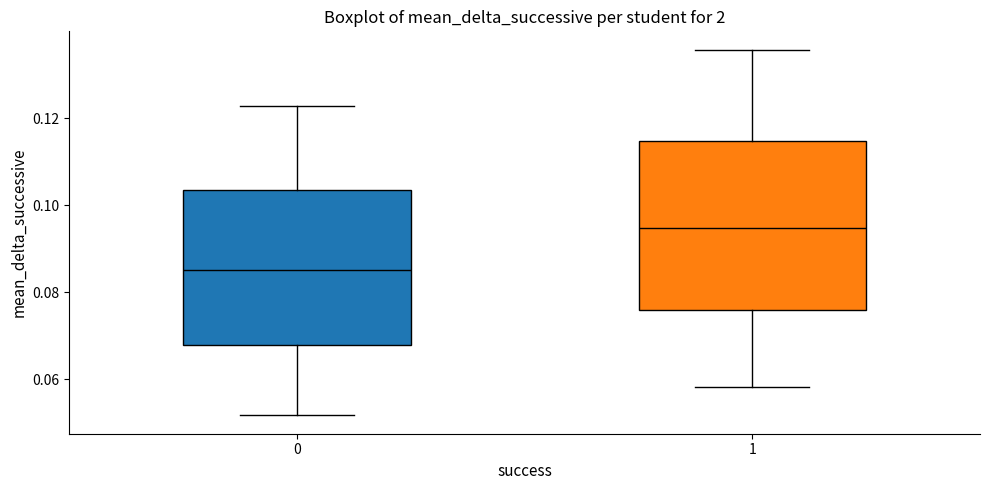

Reading left to right, transcribe this box plot: for each box, give where its median line is, the range the box spans, and where its two whiskers end, as read against the y-axis. The values are not printed on the chart, so give them approximately, as read against the axis.

0: median 0.086, box 0.068 to 0.104, whiskers 0.052 to 0.122
1: median 0.094, box 0.076 to 0.114, whiskers 0.058 to 0.136